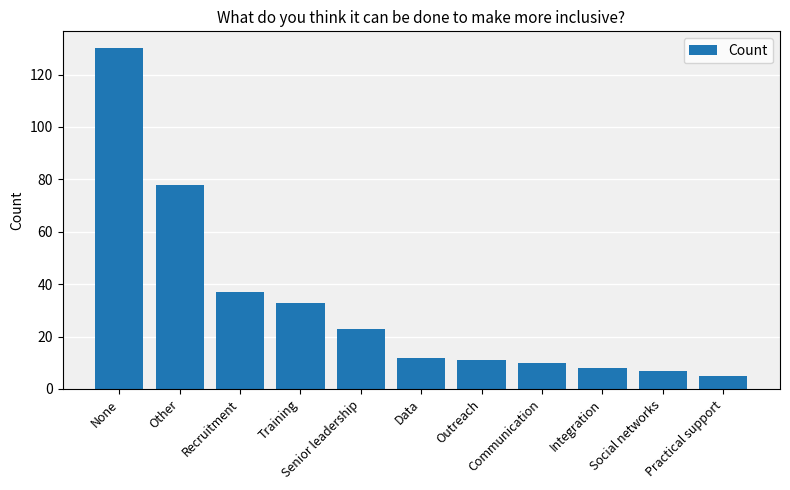

What is the greatest value displayed?

130